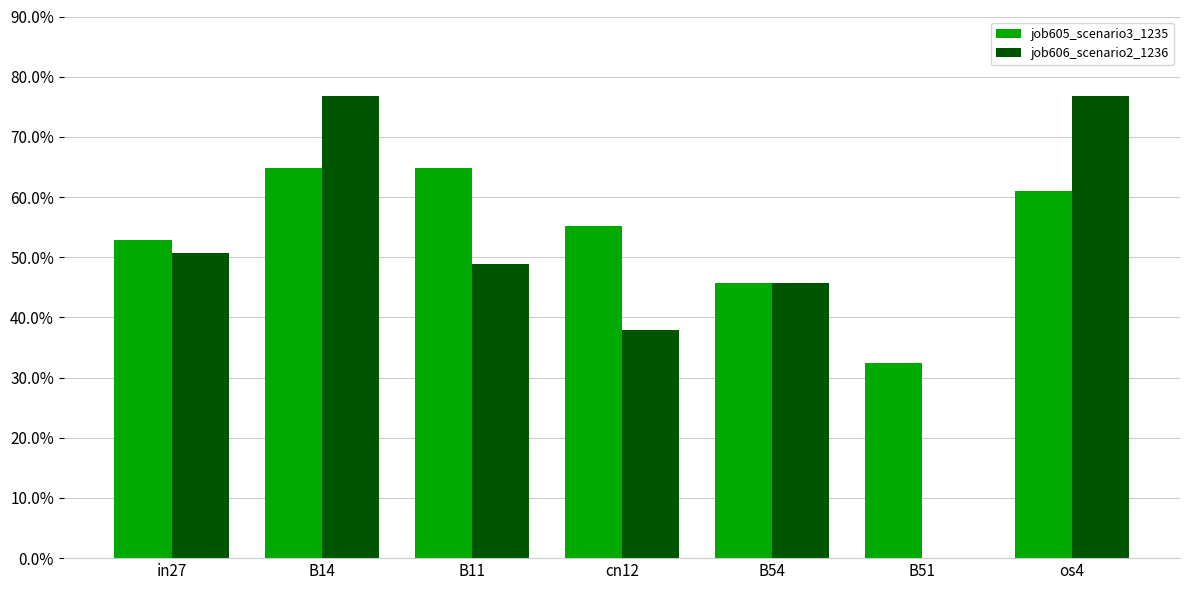

What is the highest value of the job605_scenario3_1235 series?

0.6